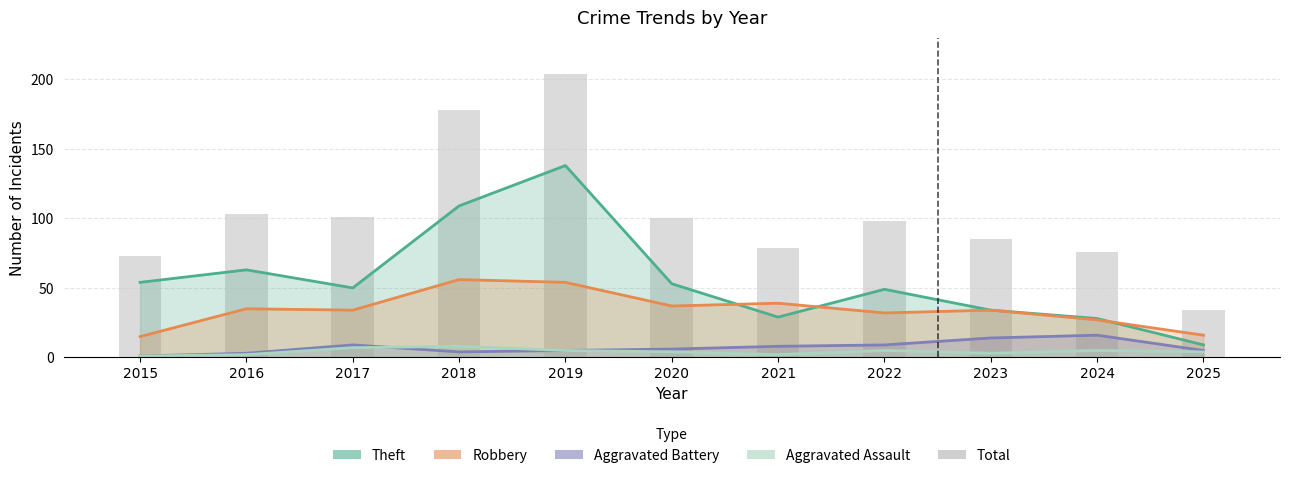

What are all the series names shown in the legend?

Theft, Robbery, Aggravated Battery, Aggravated Assault, Total